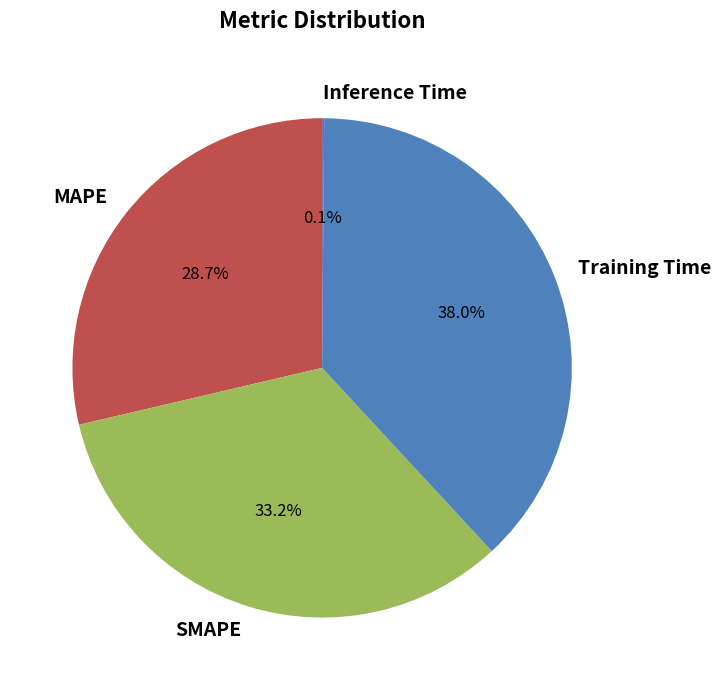

Does MAPE account for over 50% of the chart?

No